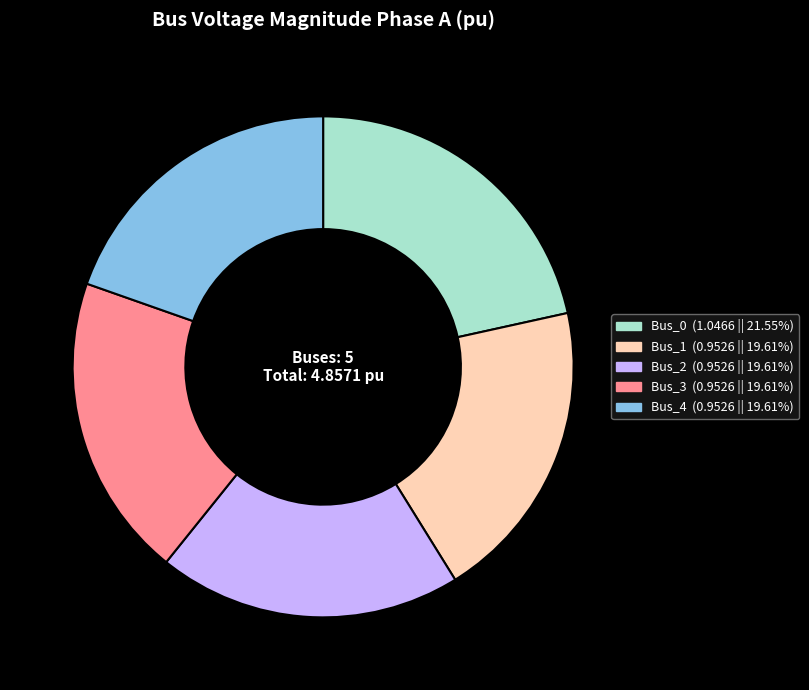

Which has a higher value, Bus_1 or Bus_0?

Bus_0